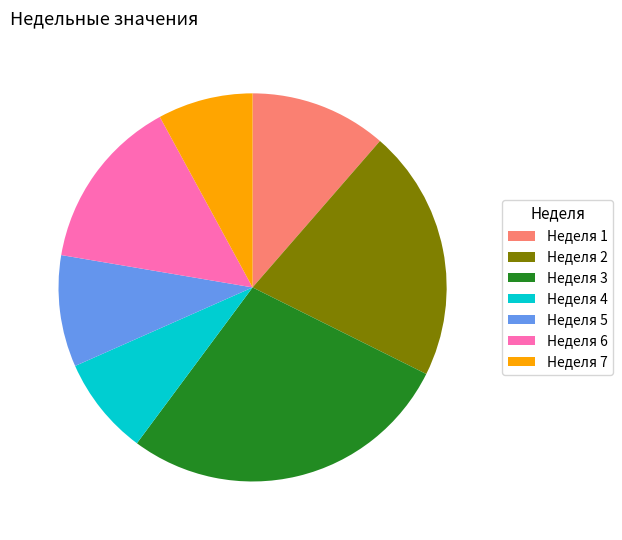

Which has a higher value, Неделя 1 or Неделя 6?

Неделя 6